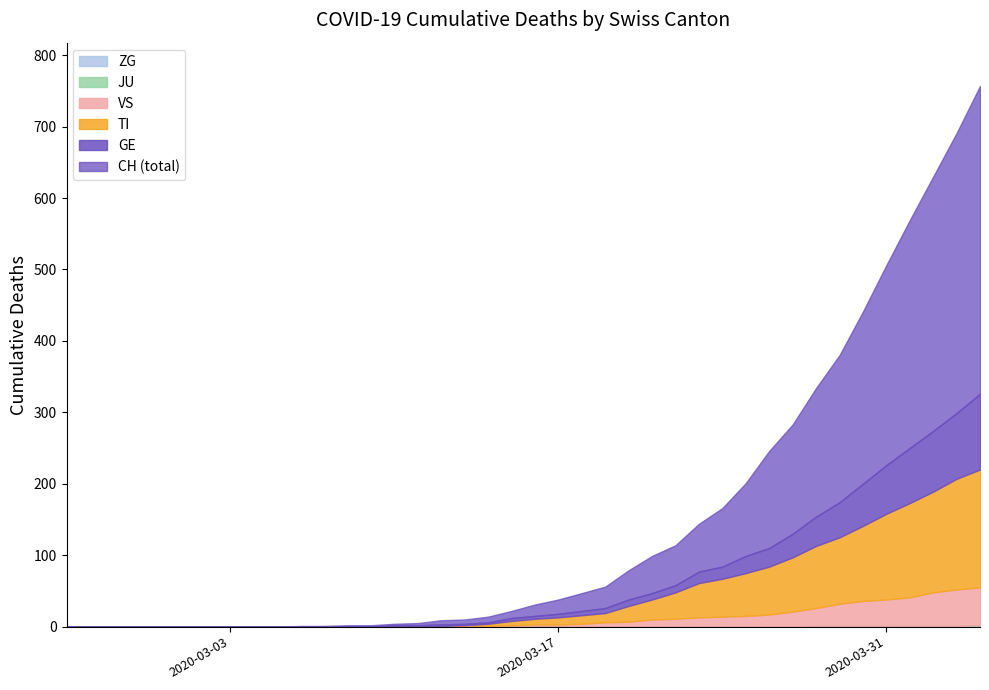

What is the sum of the ZG values at 2020-03-07 and 2020-03-30?

1